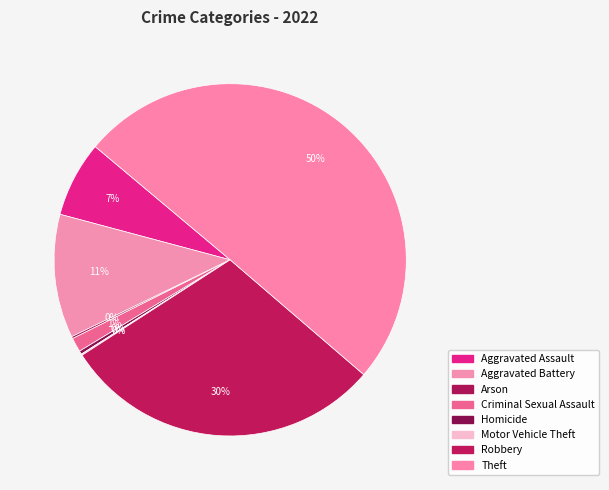

To the nearest percent, what is the difference between the largest and smallest slice percentages?

50%